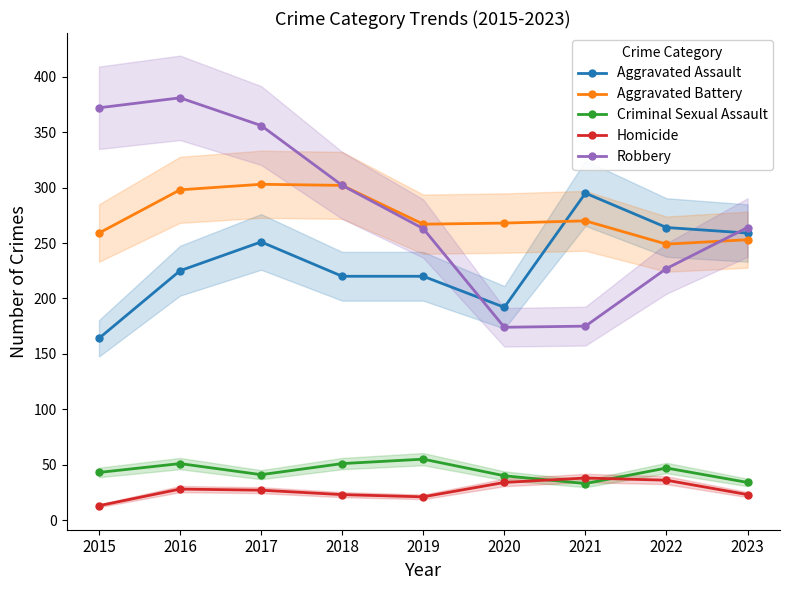

At which label does Robbery first exceed 264?

2015